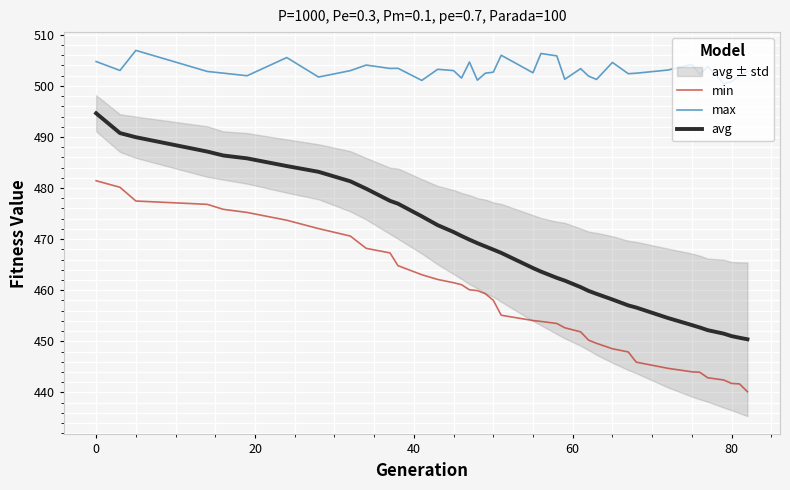

True or false: min and max intersect in this chart.

False